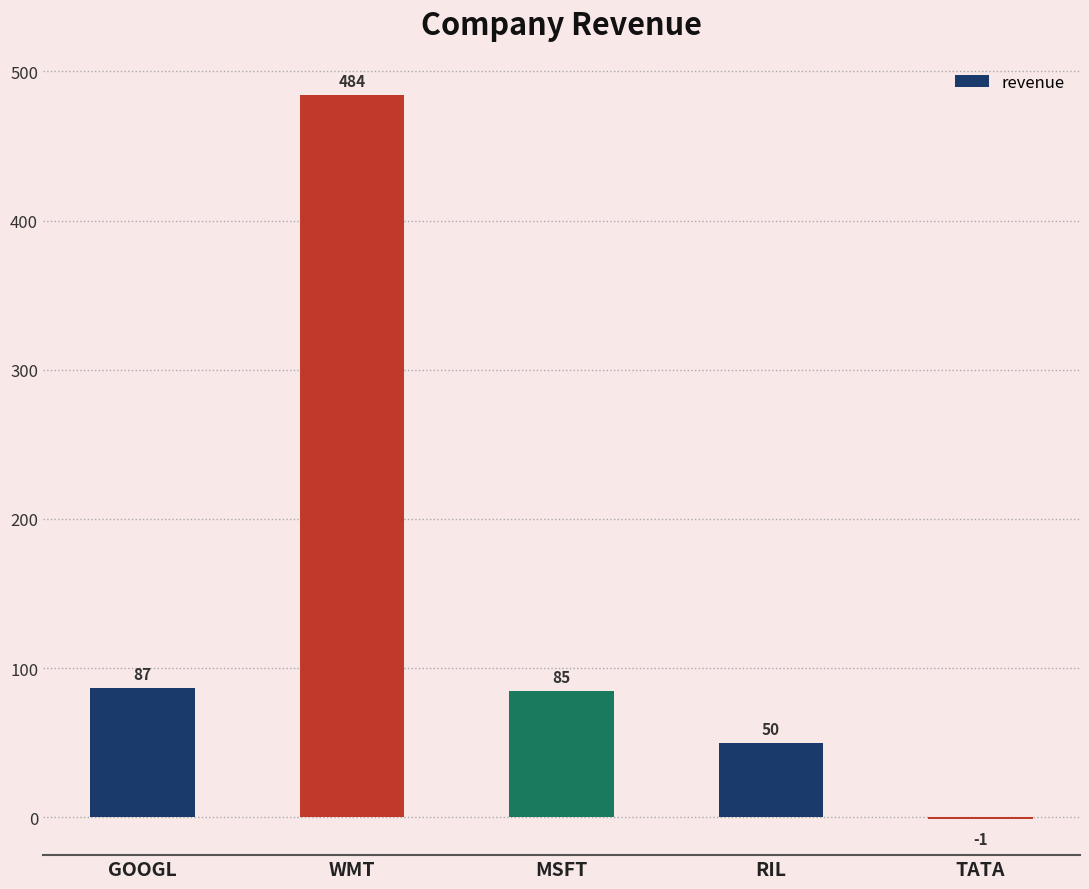

Where does the data first go above 85?

GOOGL